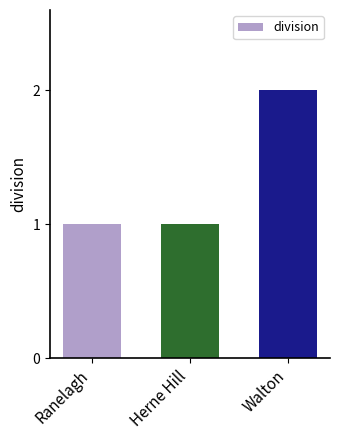

How many distinct data groups are displayed?

1